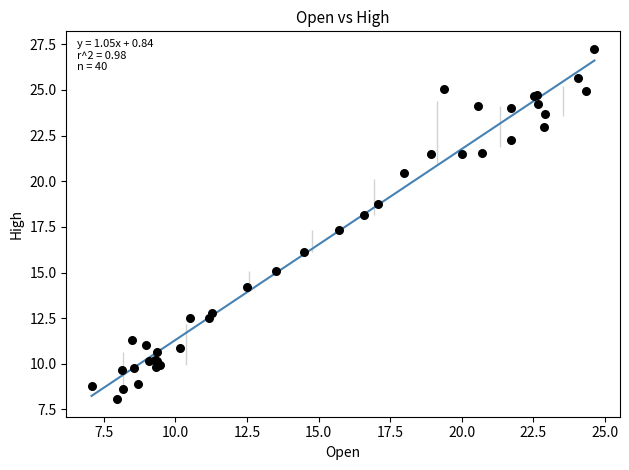

What Y value in the scatter plot is closest to 17?

17.3